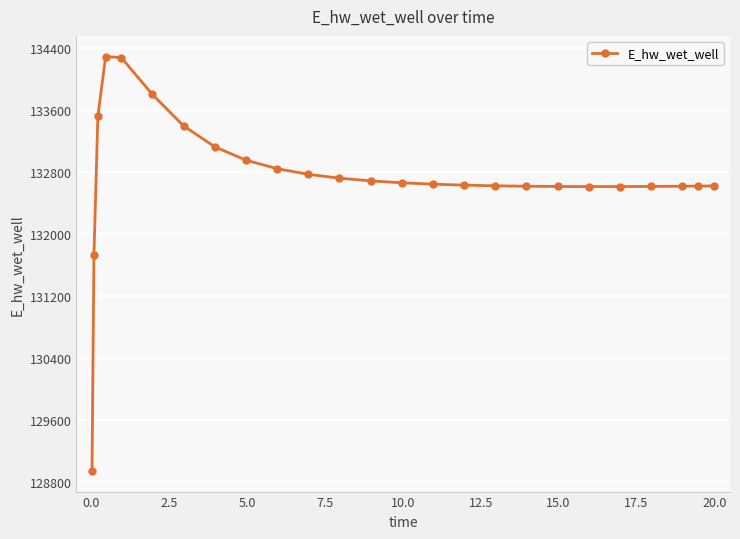

What is the average value?

132736.4